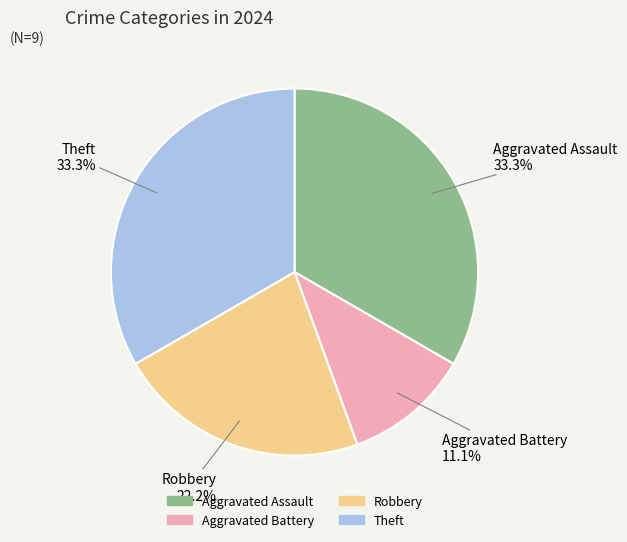

The Aggravated Assault slice represents 41% of the pie. True or false?

False